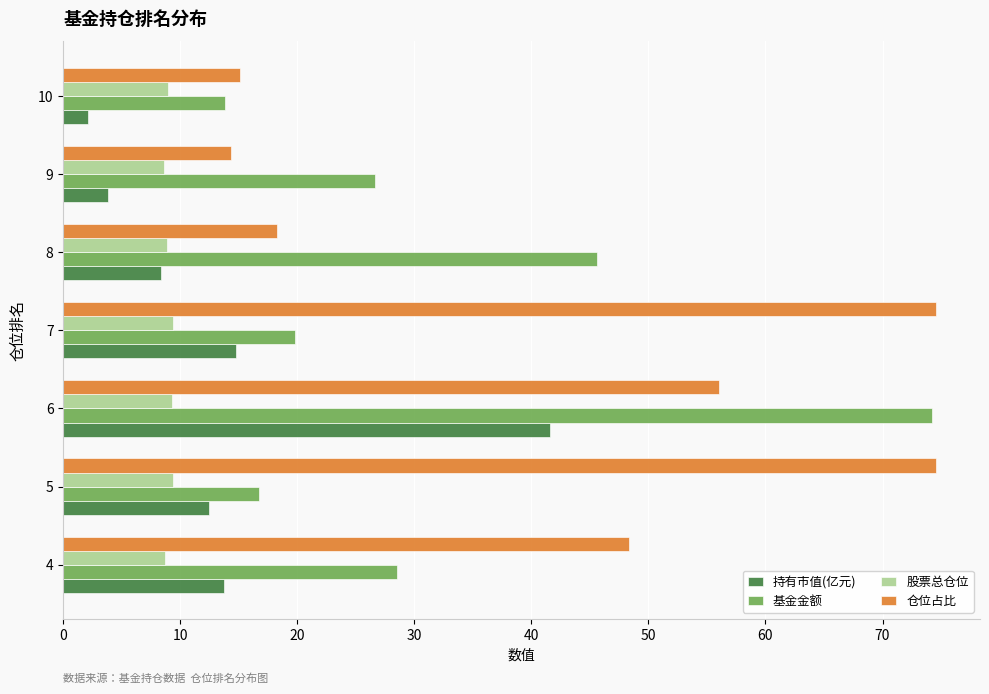

How many values in the 持有市值(亿元) series exceed 12?

4